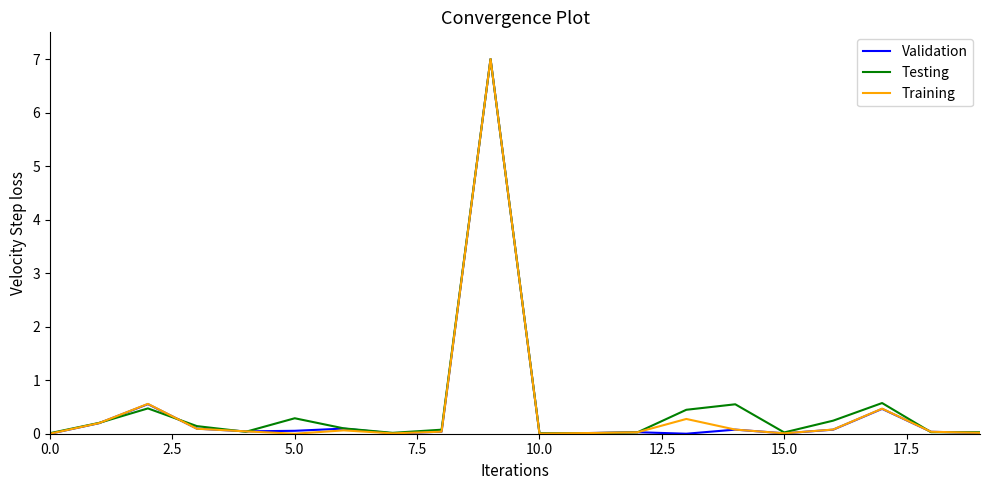

What is the greatest value displayed?

7.0